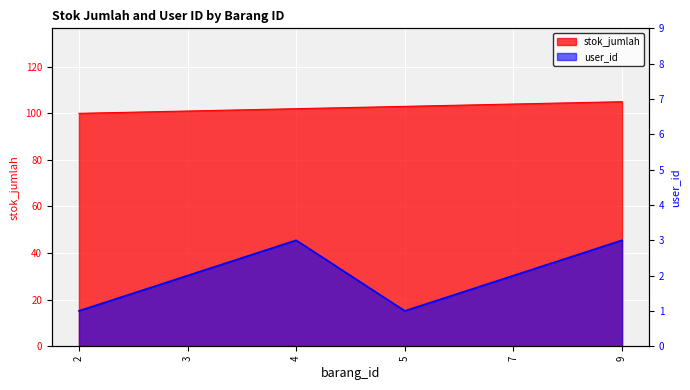

True or false: stok_jumlah and user_id cross at least once.

False